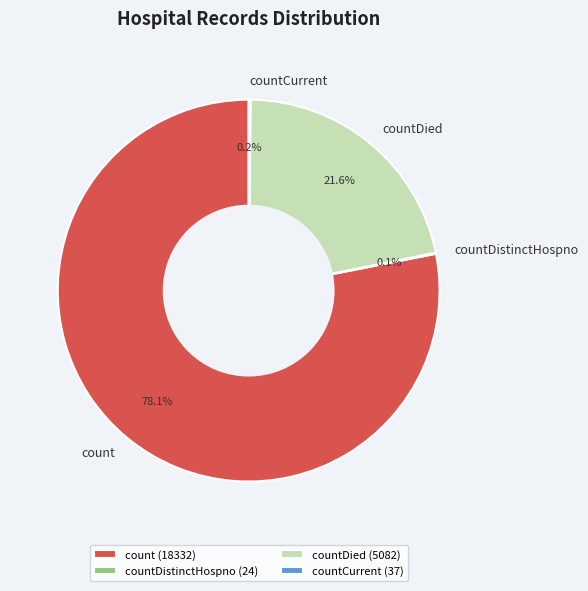

What is the largest slice in the pie chart?

count (18332)